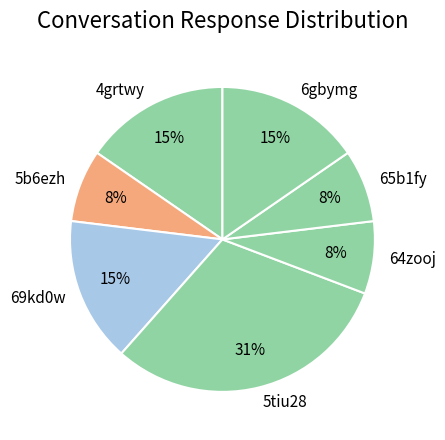

Is there a majority slice in this chart?

No